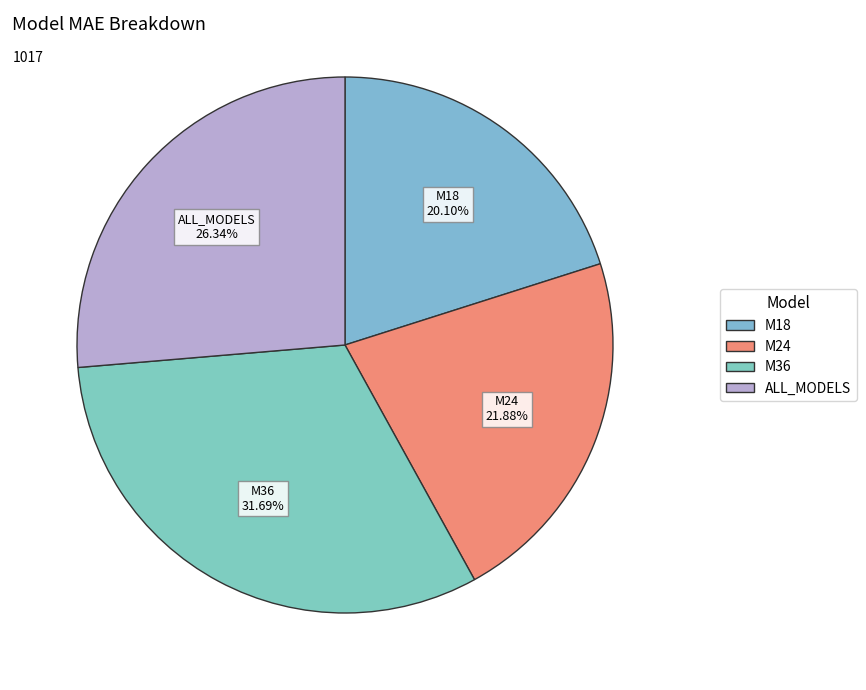

How many slices are in this pie chart?

4